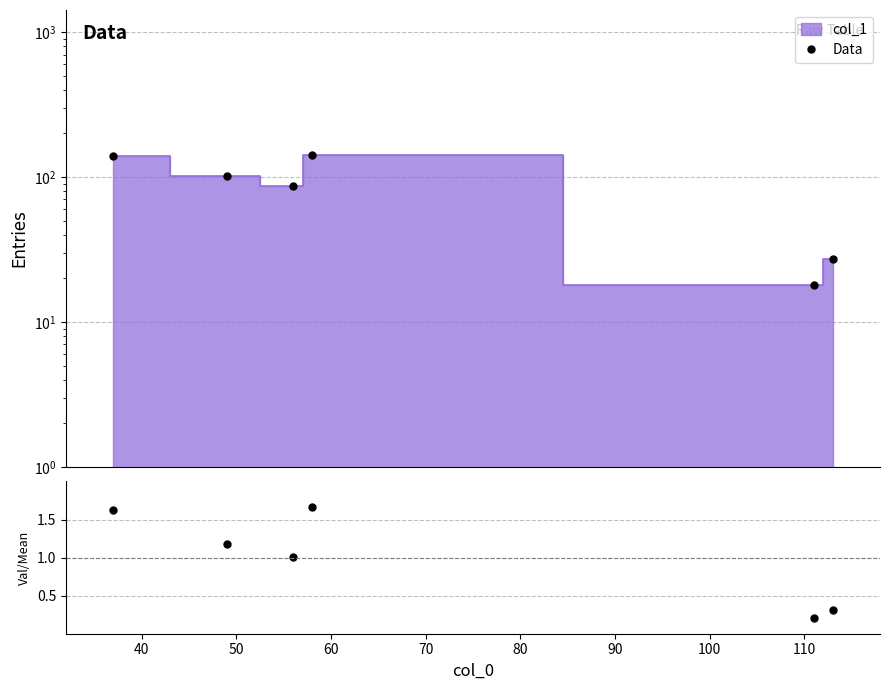

How many lines are shown in the chart?

2